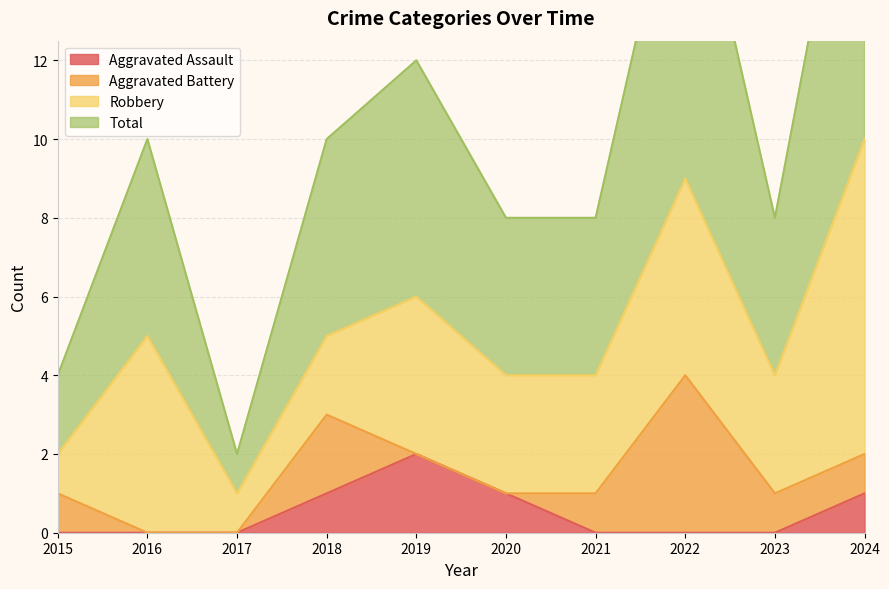

At which category is the sum across all series the highest?

2024